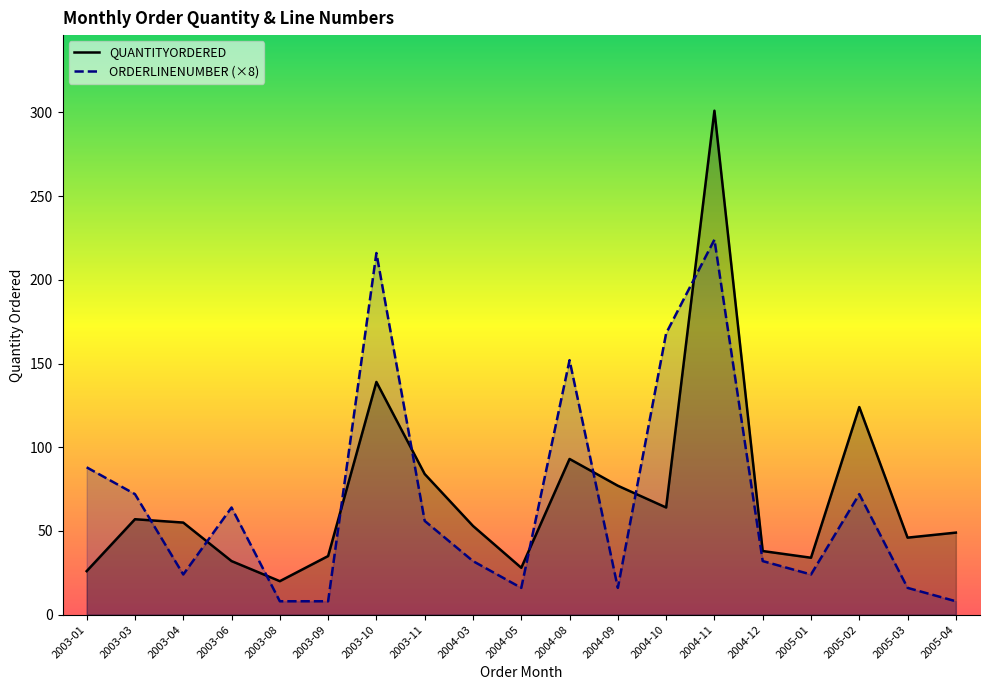

Rank the series by their average value, from lowest to highest.

ORDERLINENUMBER (×8), QUANTITYORDERED